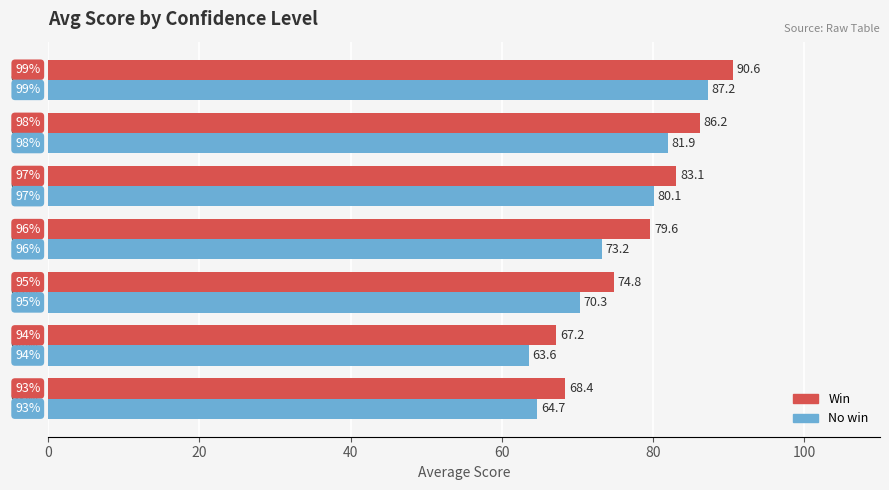

How many values in the No win series are below 73?

3